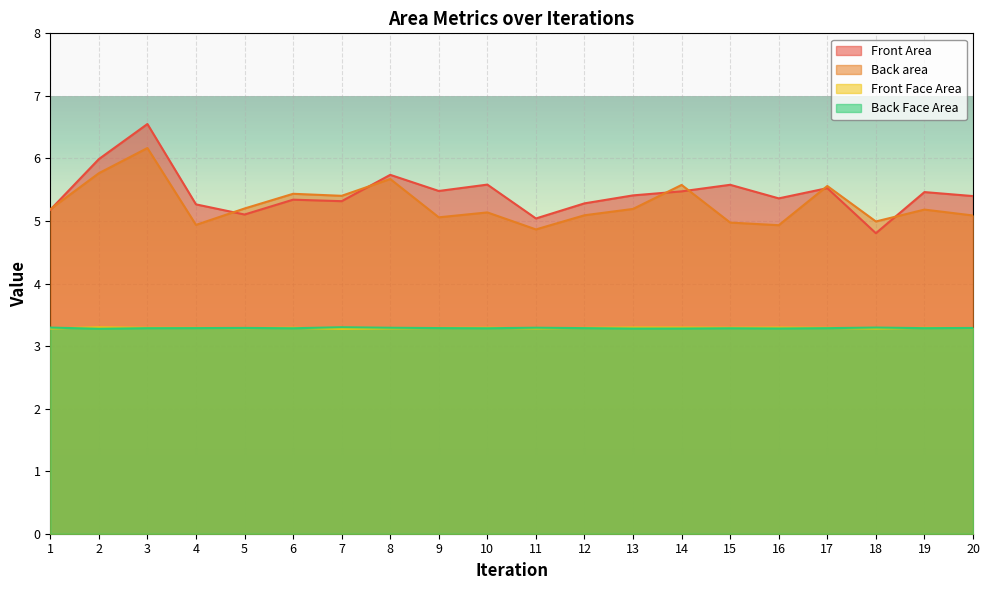

Reading left to right, what are all the values shown in this chart?

Front Area: 5.2	6.0	6.6	5.3	5.1	5.3	5.3	5.7	5.5	5.6	5.0	5.3	5.4	5.5	5.6	5.4	5.5	4.8	5.5	5.4
Back area: 5.2	5.8	6.2	4.9	5.2	5.4	5.4	5.7	5.1	5.1	4.9	5.1	5.2	5.6	5.0	4.9	5.6	5.0	5.2	5.1
Front Face Area: 3.3	3.3	3.3	3.3	3.3	3.3	3.3	3.3	3.3	3.3	3.3	3.3	3.3	3.3	3.3	3.3	3.3	3.3	3.3	3.3
Back Face Area: 3.3	3.3	3.3	3.3	3.3	3.3	3.3	3.3	3.3	3.3	3.3	3.3	3.3	3.3	3.3	3.3	3.3	3.3	3.3	3.3